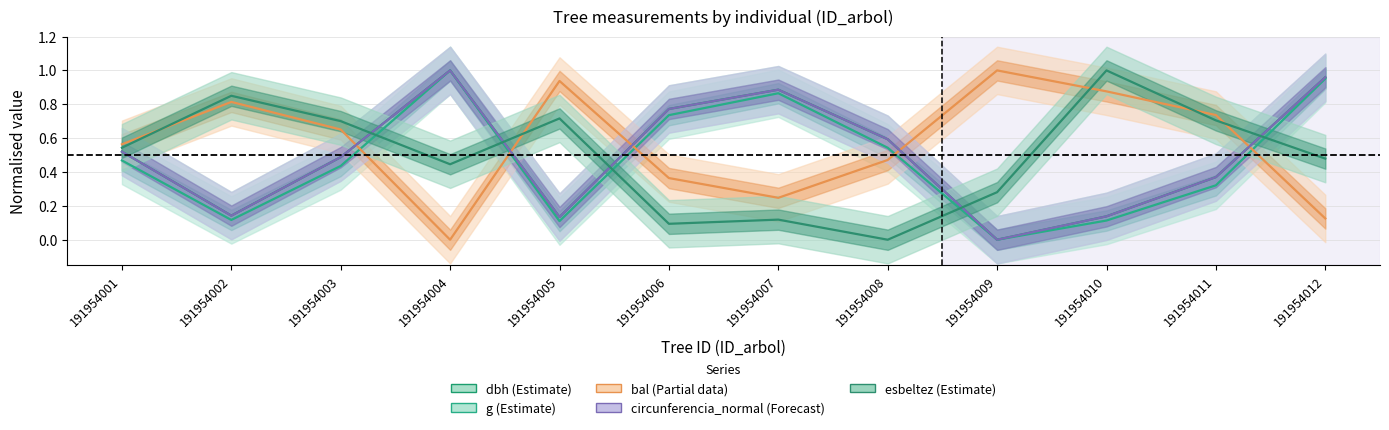

Is this an area chart (filled region under the line)?

No